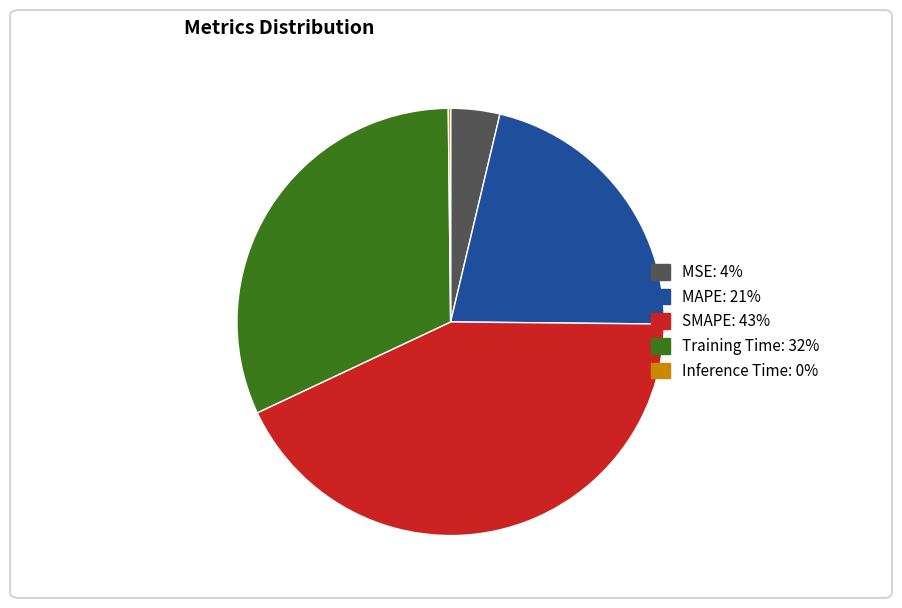

Which slice is the largest?

SMAPE